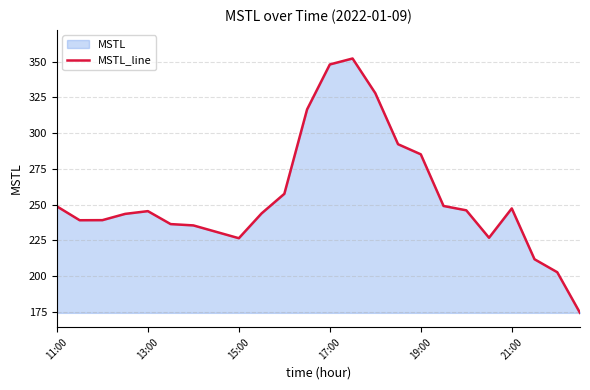

What is the greatest value displayed?

352.3